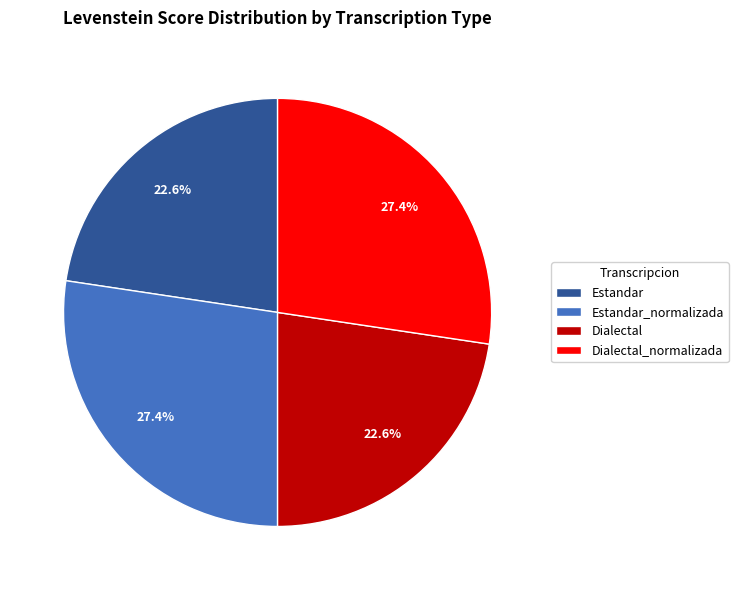

To the nearest percent, what portion does Dialectal represent?

23%